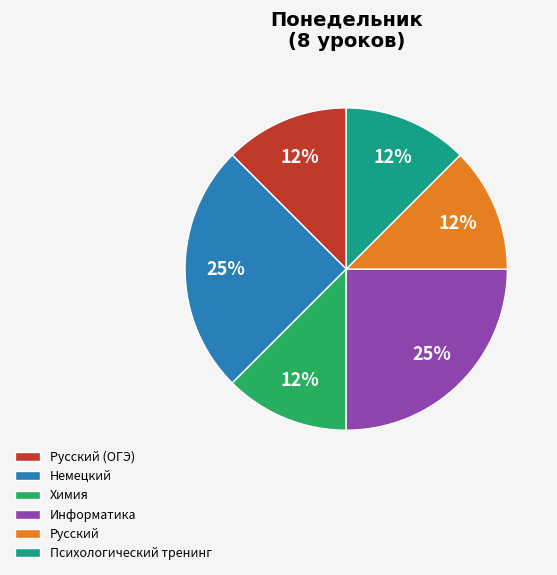

To the nearest percent, what is the average slice percentage?

17%